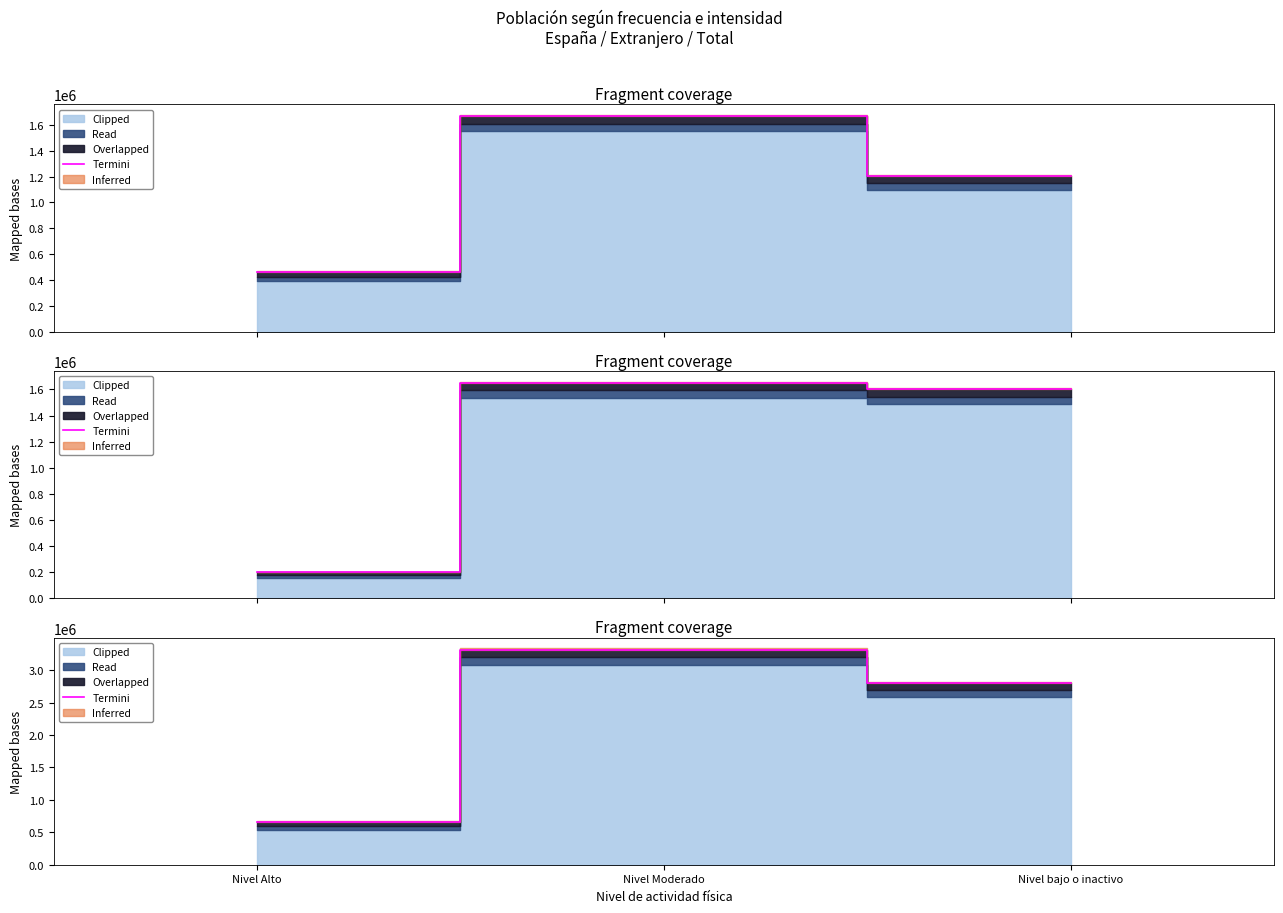

Between Nivel bajo o inactivo and Nivel Moderado, which is larger?

Nivel Moderado